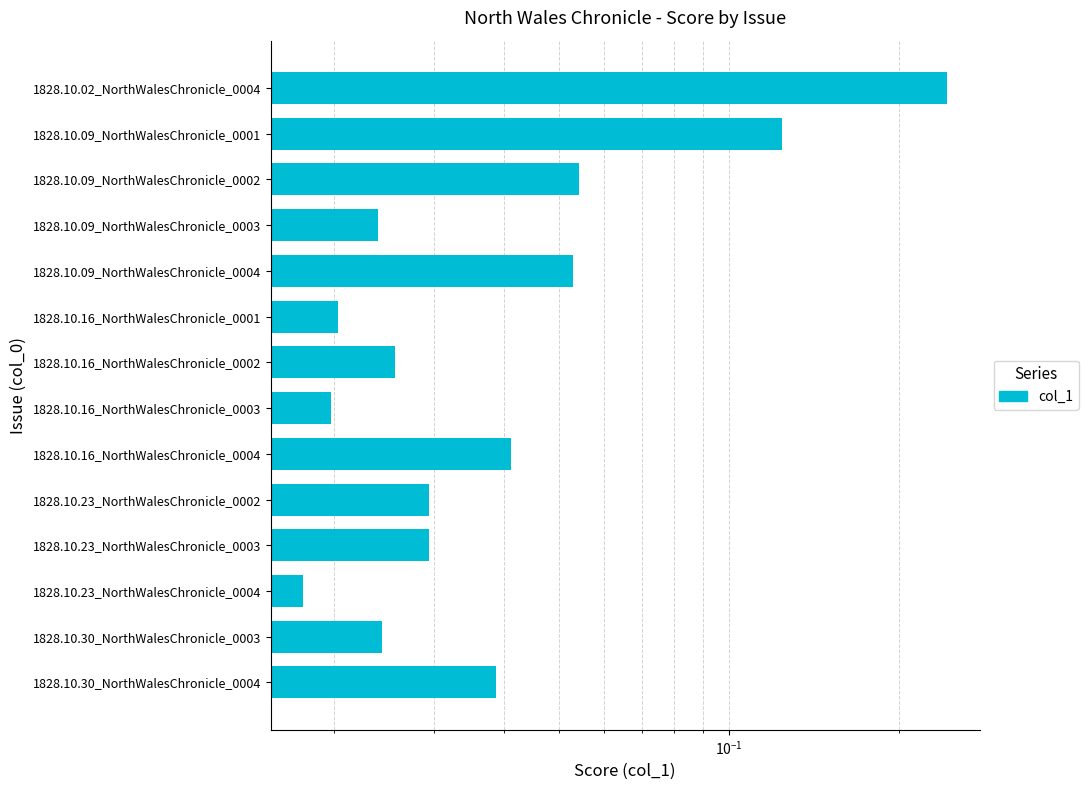

Does the chart contain stacked bars?

No